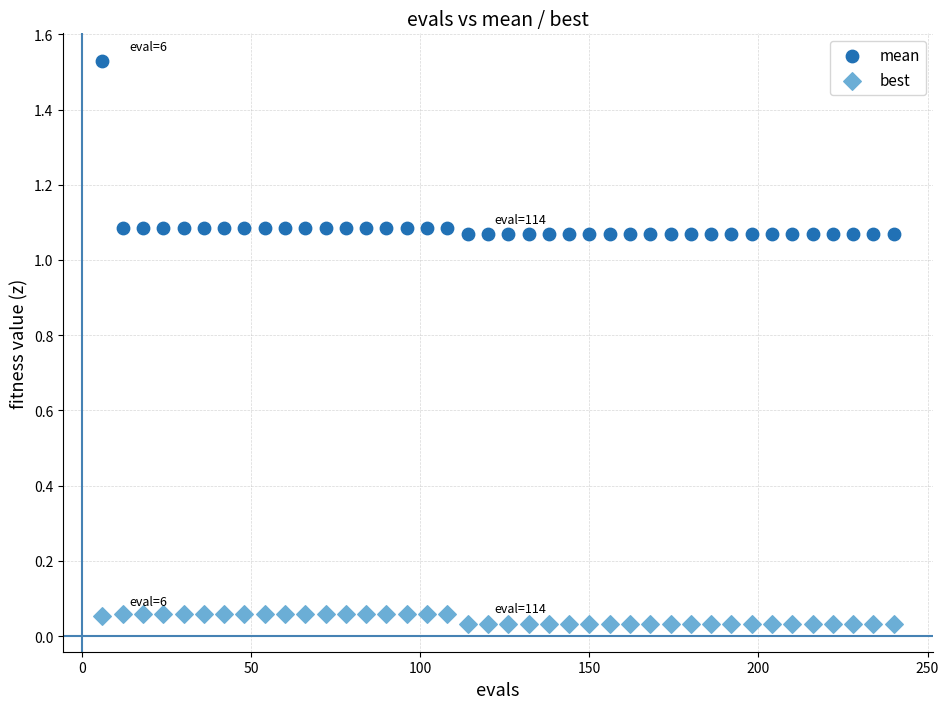

Which series reaches the minimum Y coordinate?

best